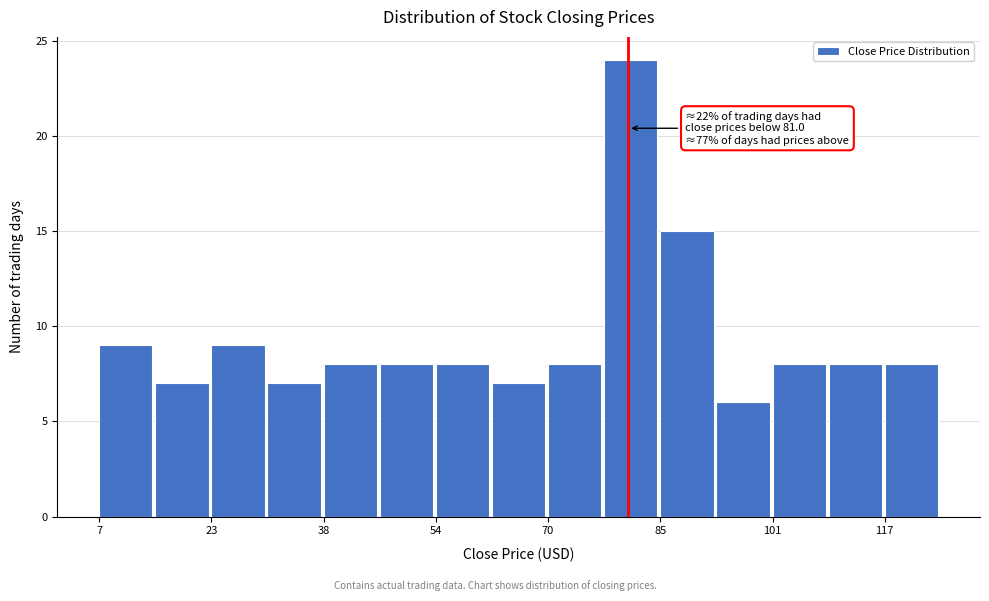

Read against the x-axis, roughly where is the centre of the tallest bar?

82